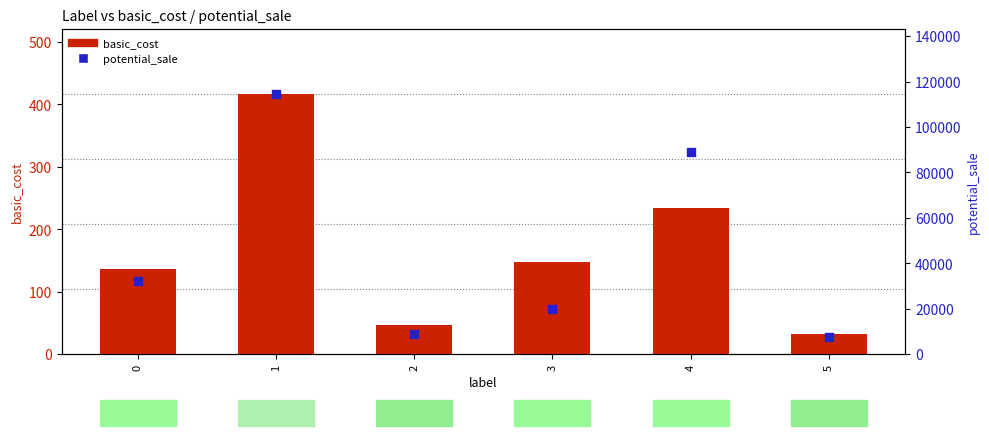

At how many categories does at least one series exceed 40011?

2